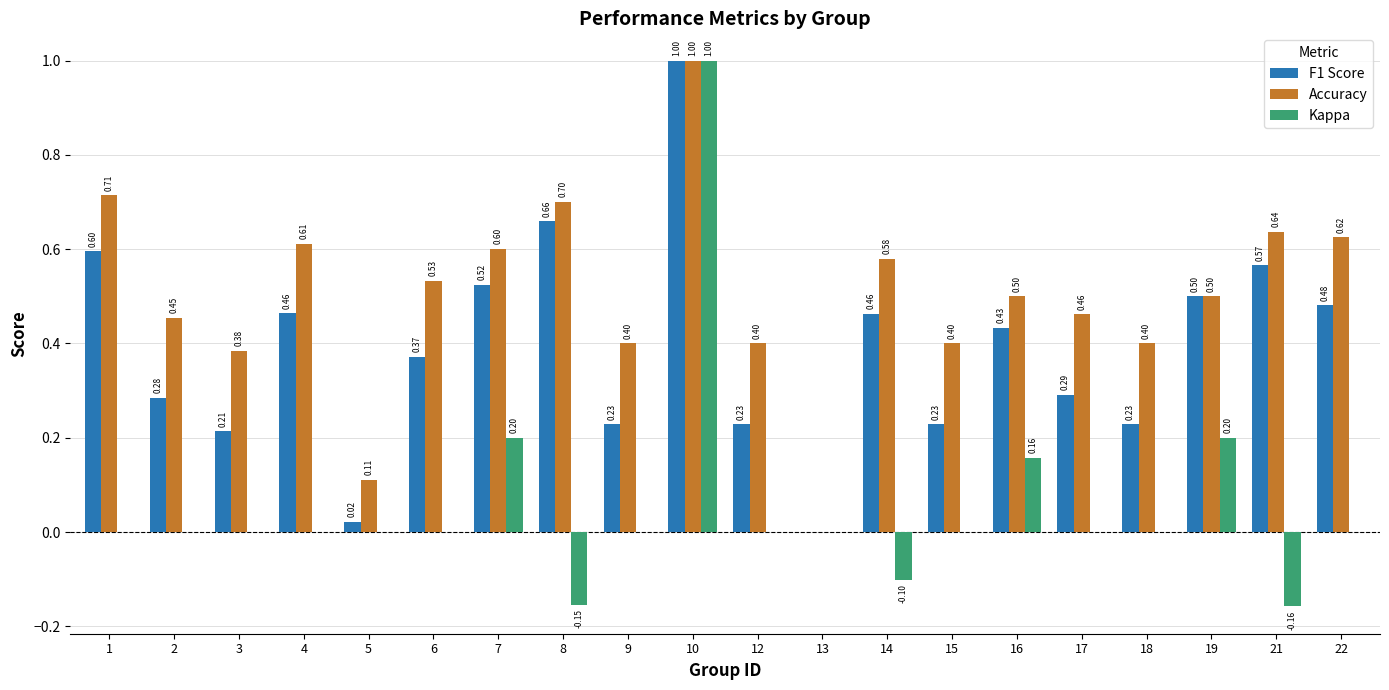

Does the chart contain stacked bars?

No